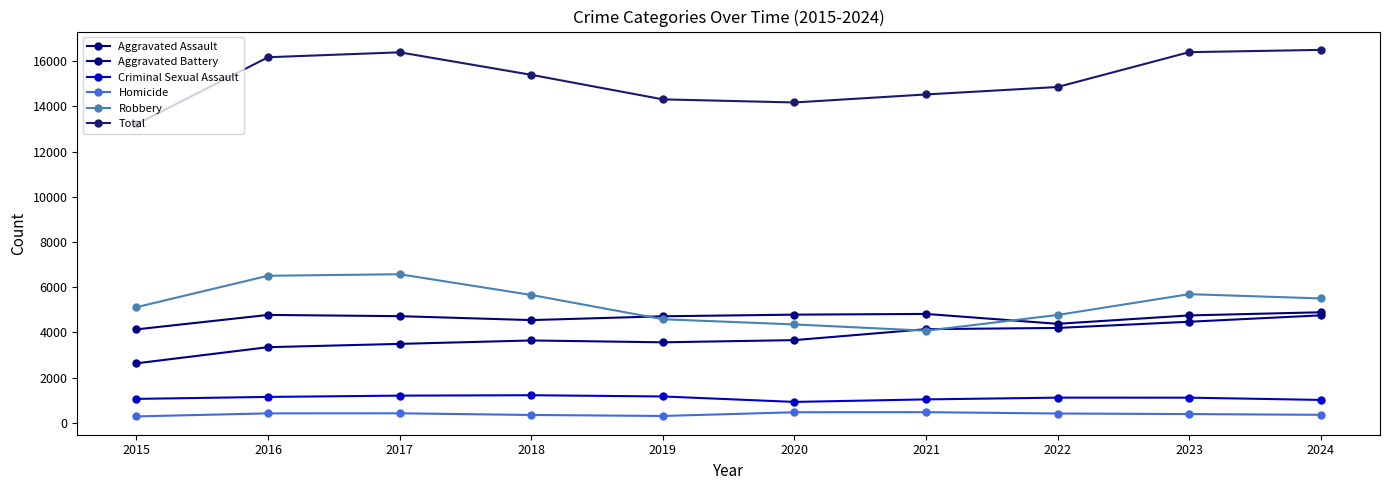

Does the chart have visible grid lines?

No